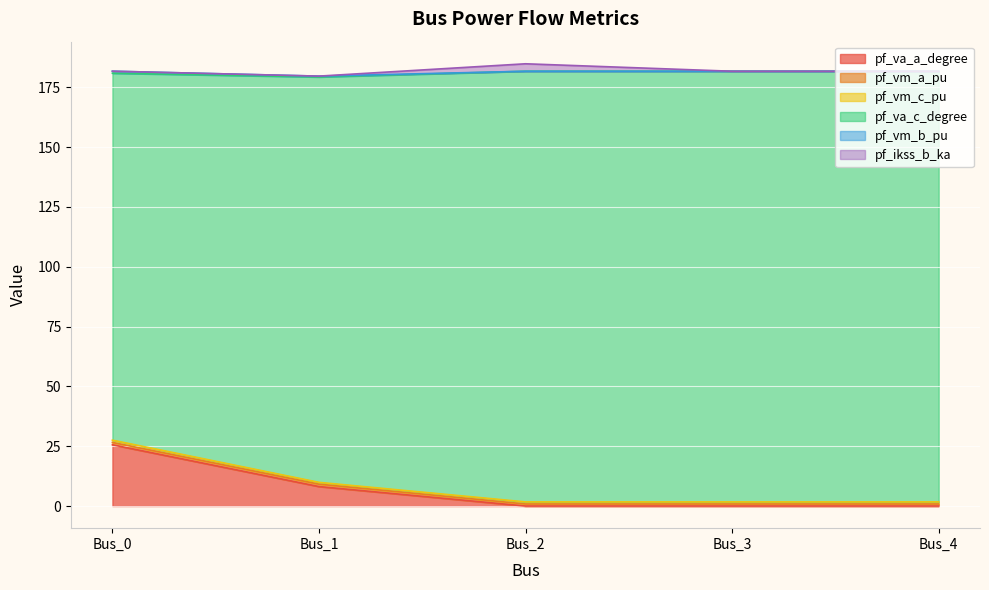

How many data points does each series have?

5